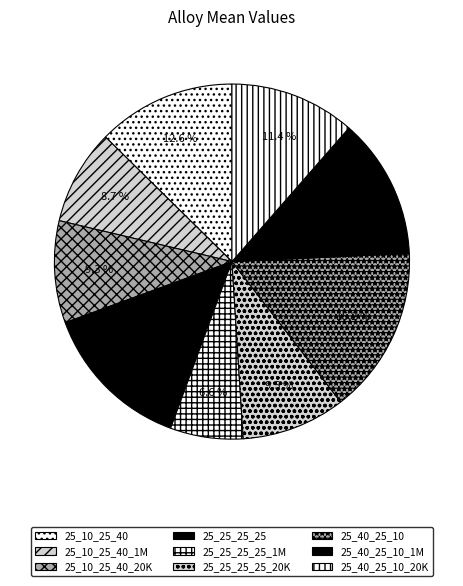

What percentage do 25_25_25_25 and 25_40_25_10 together represent?

29.0%